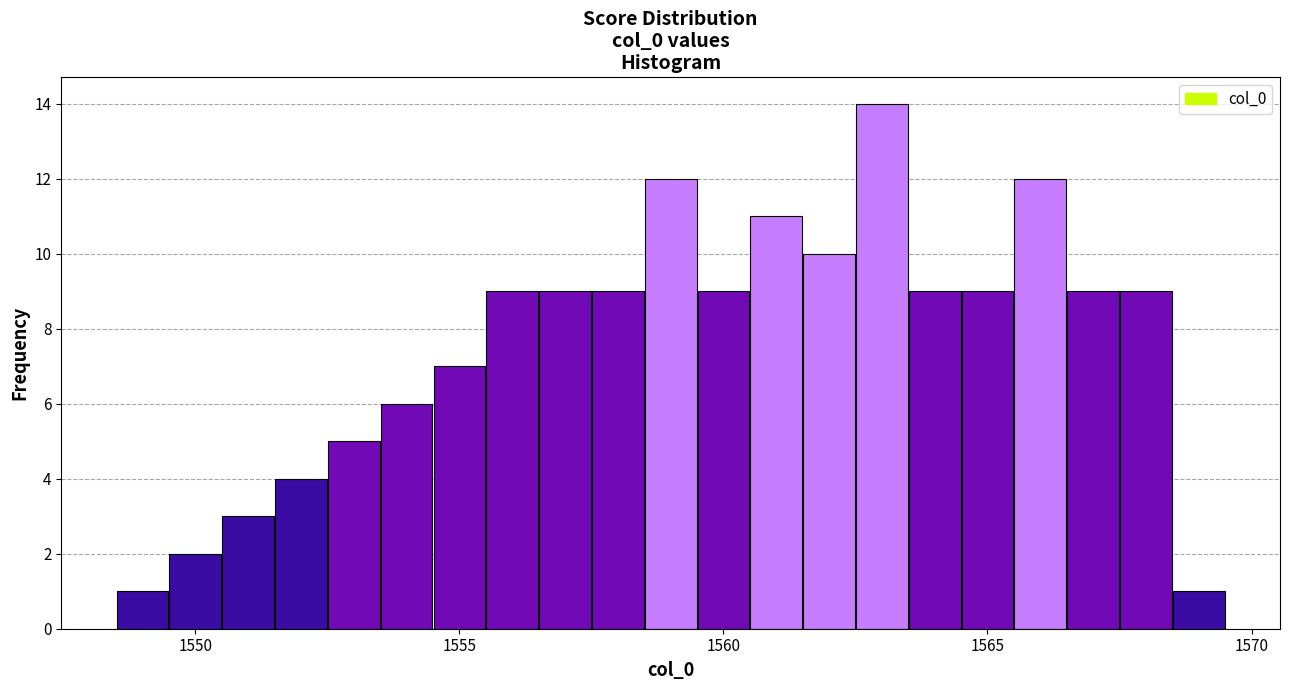

Read against the x-axis, roughly where is the centre of the tallest bar?

1563.0